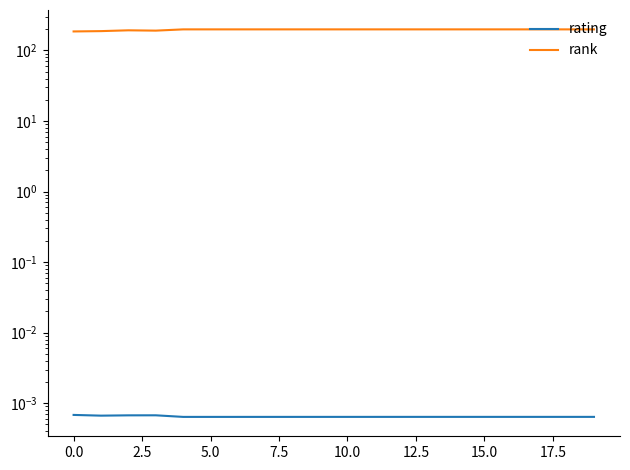

How many categories are shown in the chart?

20